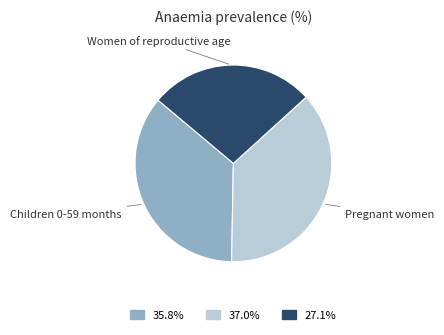

Combined, do Children 0-59 months and Women of reproductive age account for over 50%?

Yes